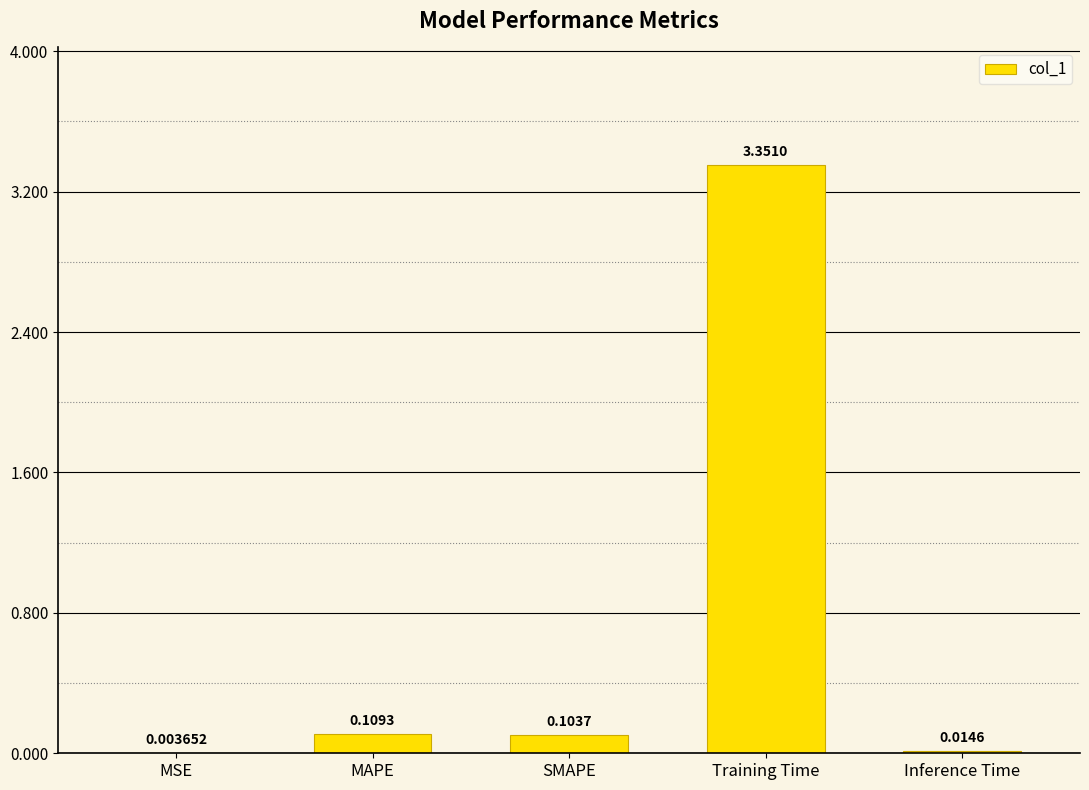

What is the sum of all values?

3.6